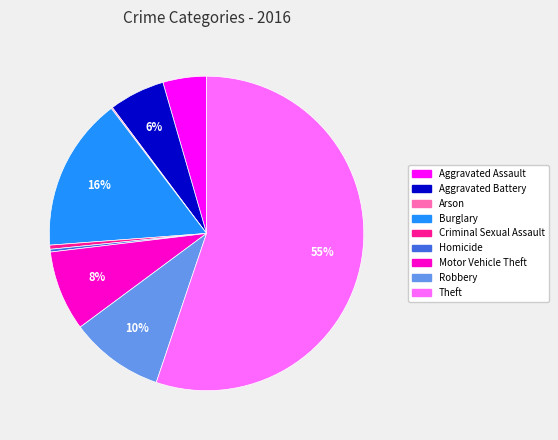

Which has a higher value, Homicide or Motor Vehicle Theft?

Motor Vehicle Theft